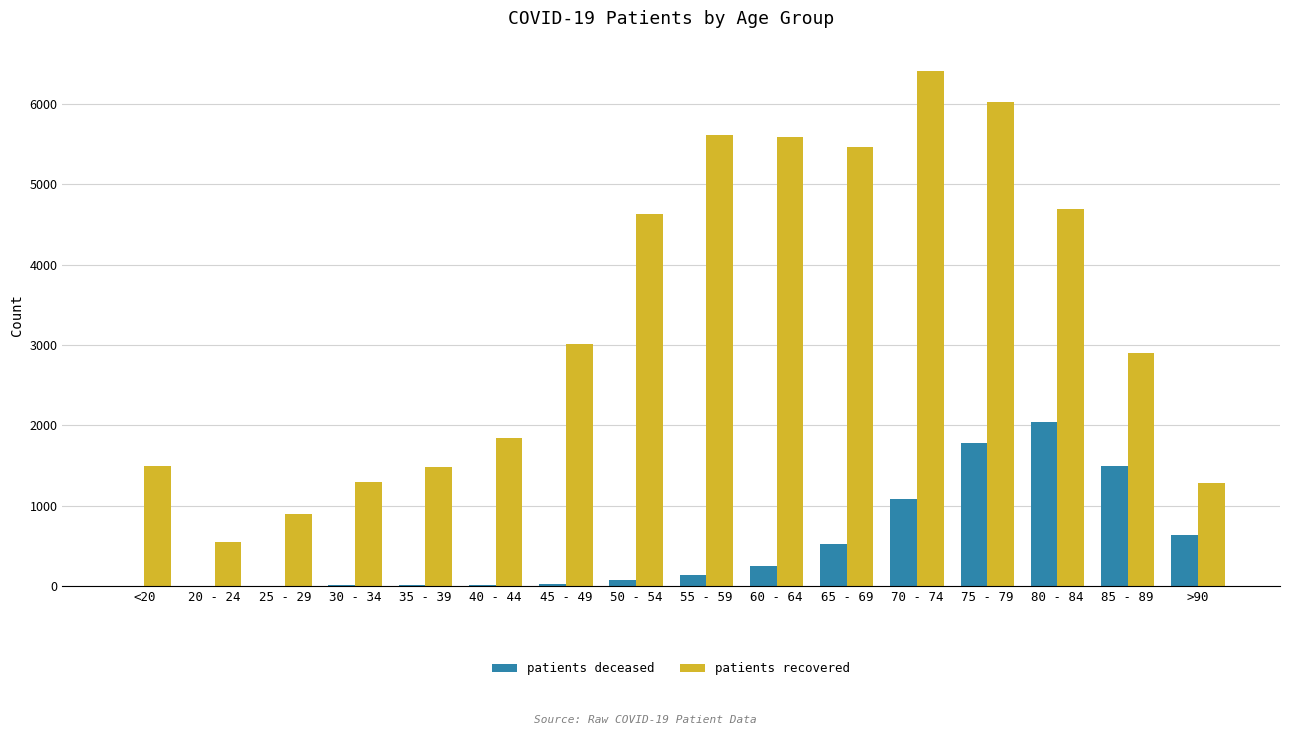

Read the patients recovered value at 60 - 64, to the nearest 50.

5600